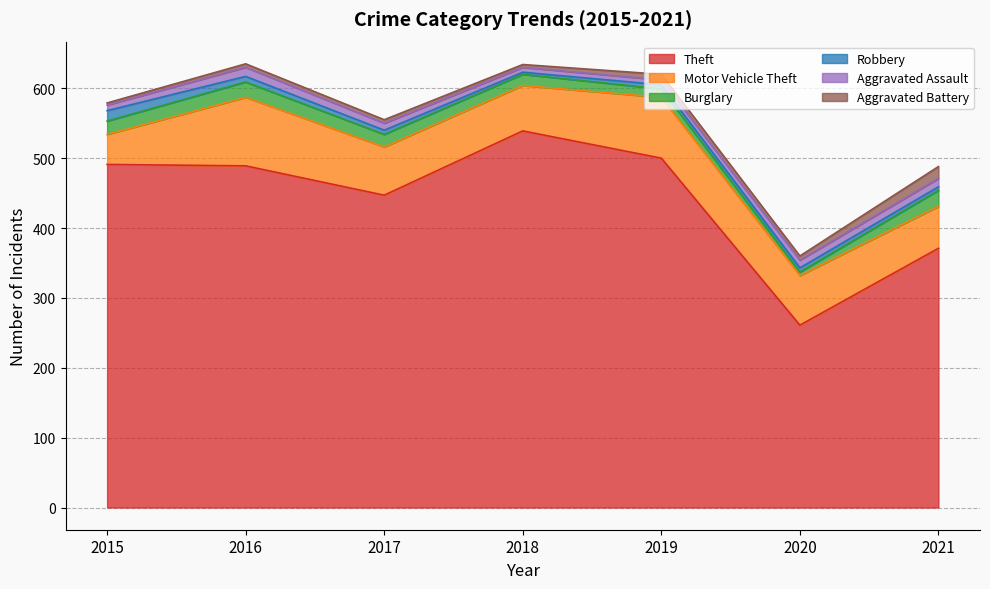

What are all the series names shown in the legend?

Theft, Motor Vehicle Theft, Burglary, Robbery, Aggravated Assault, Aggravated Battery